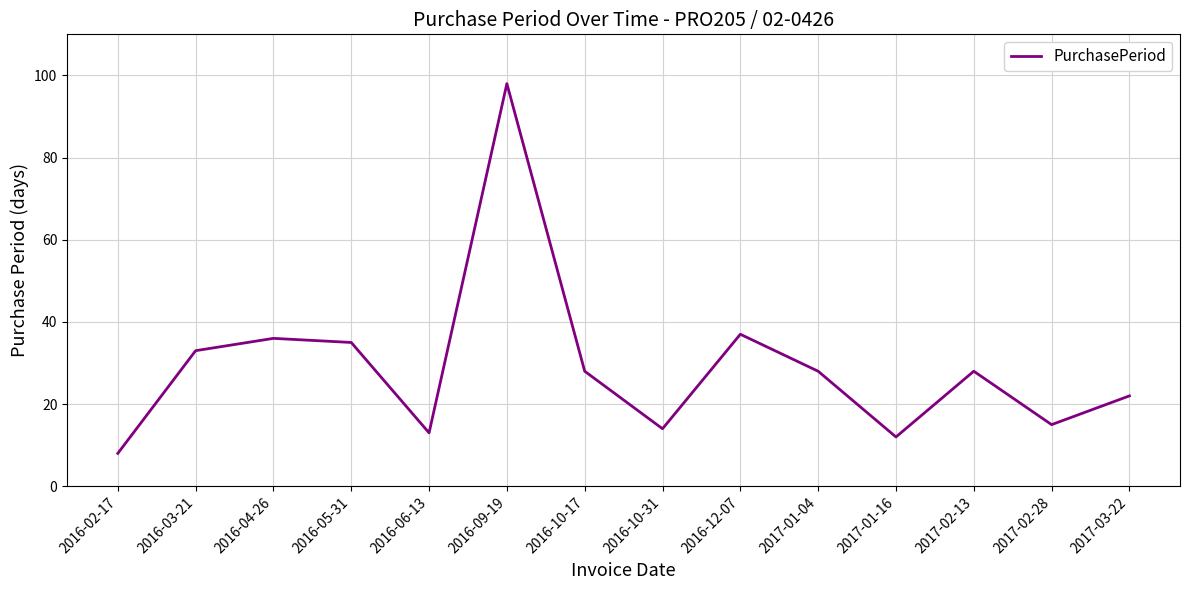

The value at 2016-04-26 is 36. True or false?

True